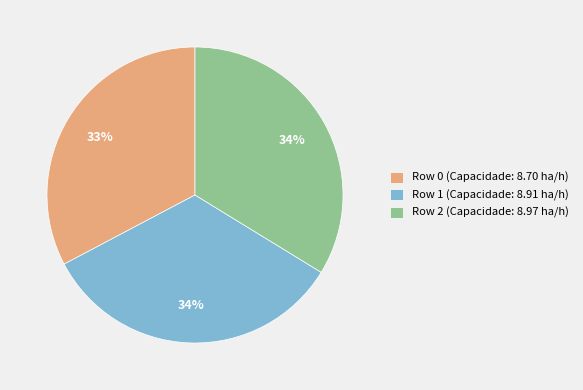

Is the sum of Row 2 (Capacidade: 8.97 ha/h) and Row 0 (Capacidade: 8.70 ha/h) greater than half?

Yes